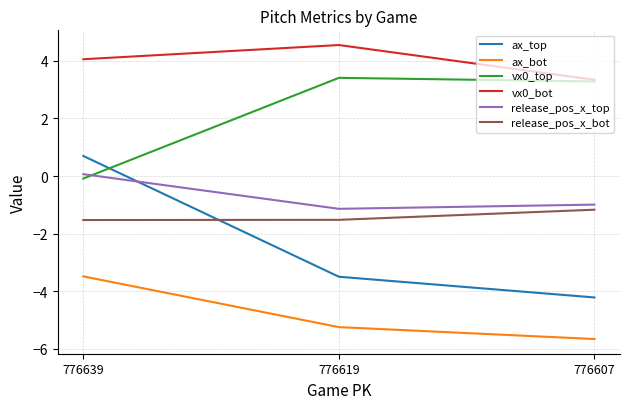

Which category has the lowest value in the ax_bot series?

776607